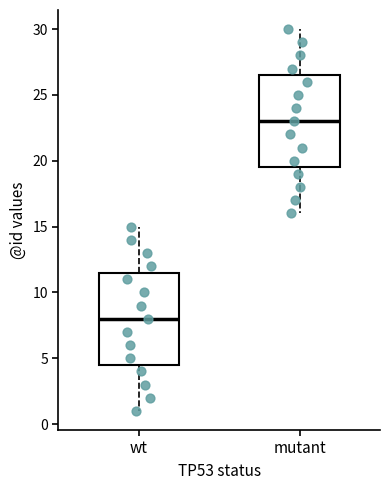

Which box's median line is the lowest?

wt